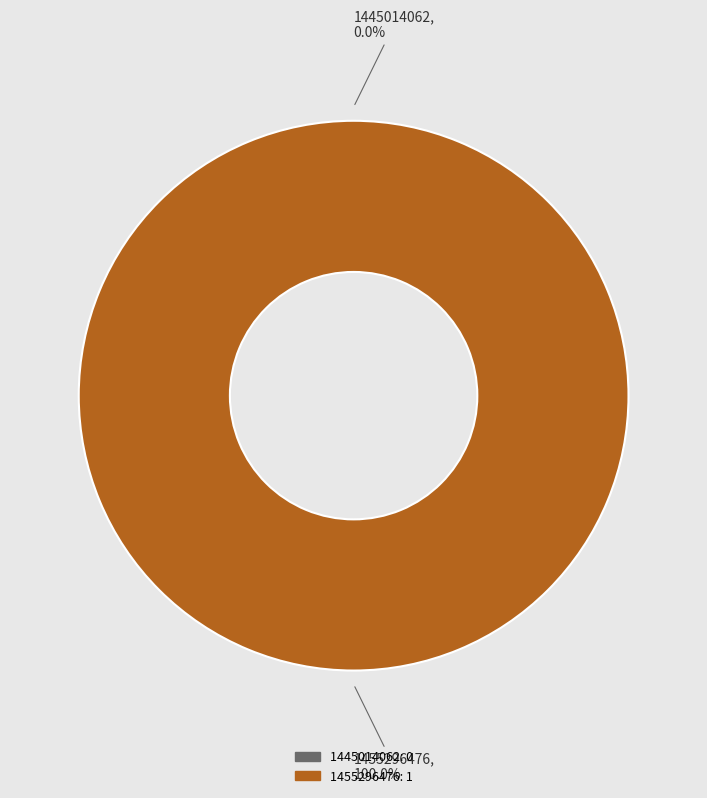

What percentage do 1445014062 and 1455296476 together represent?

100.0%